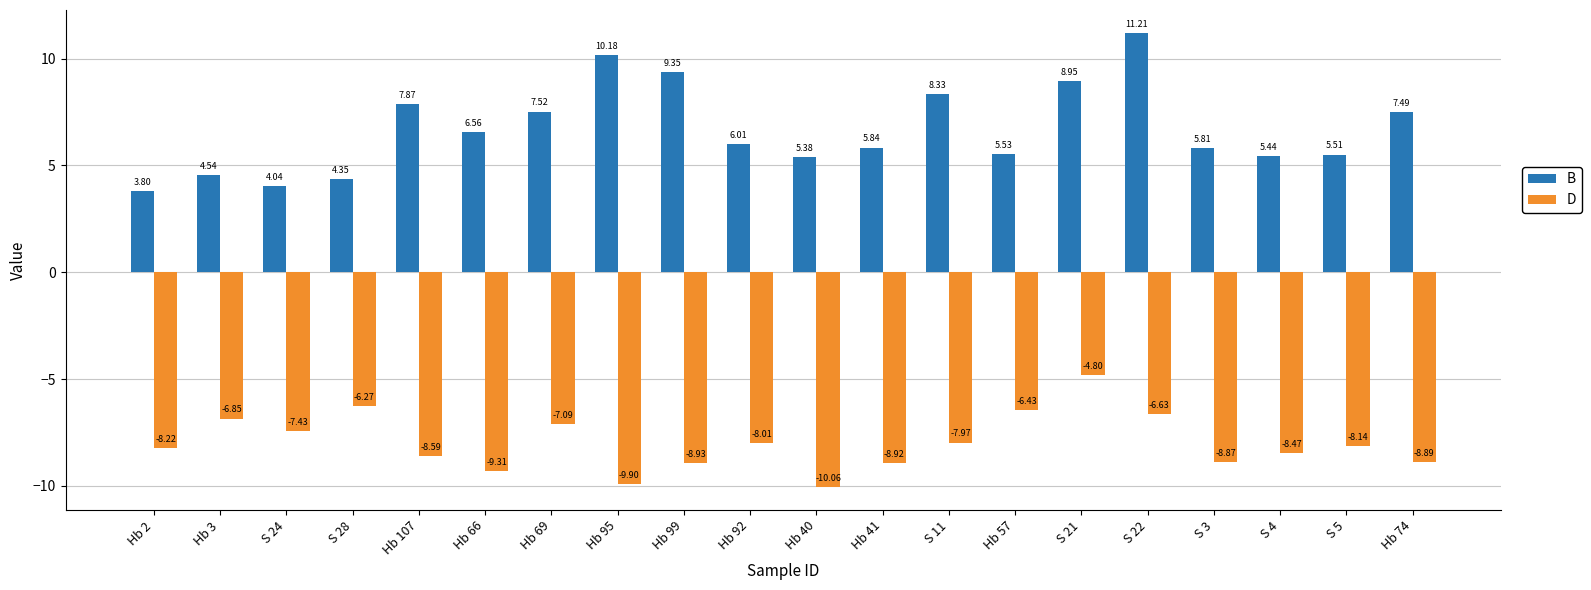

Which series has the largest range (max minus min)?

B